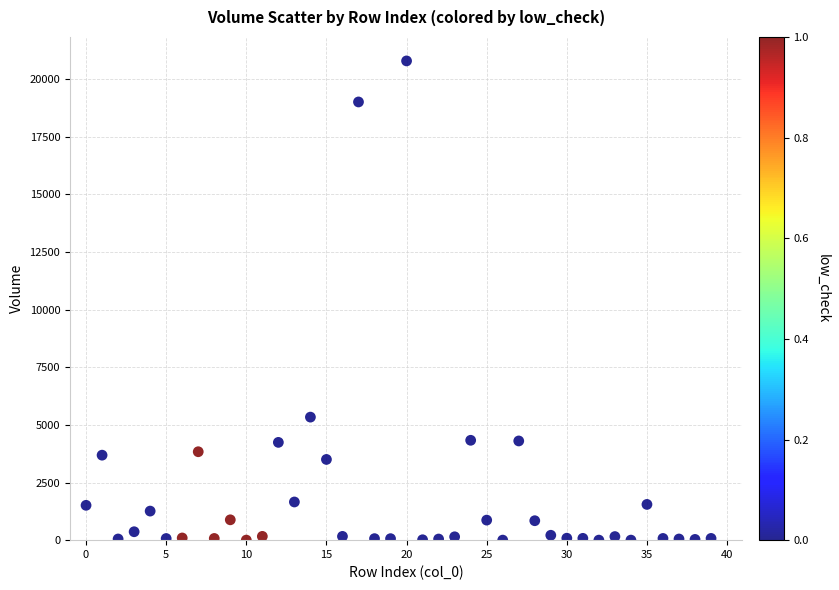

What is the range of Y values (max minus min)?

20777.7